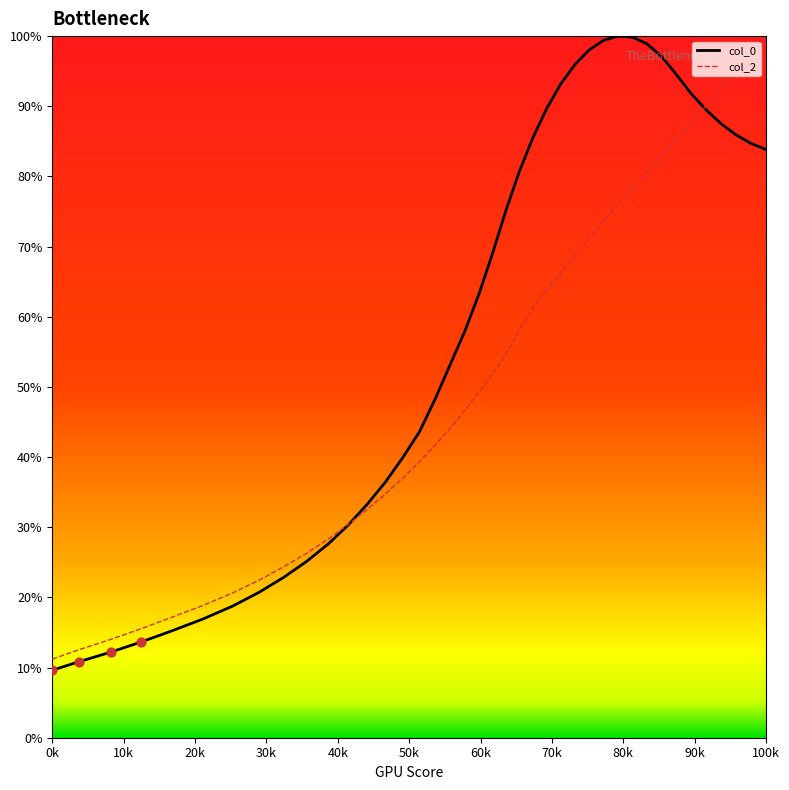

At which category is the sum across all series the highest?

100k